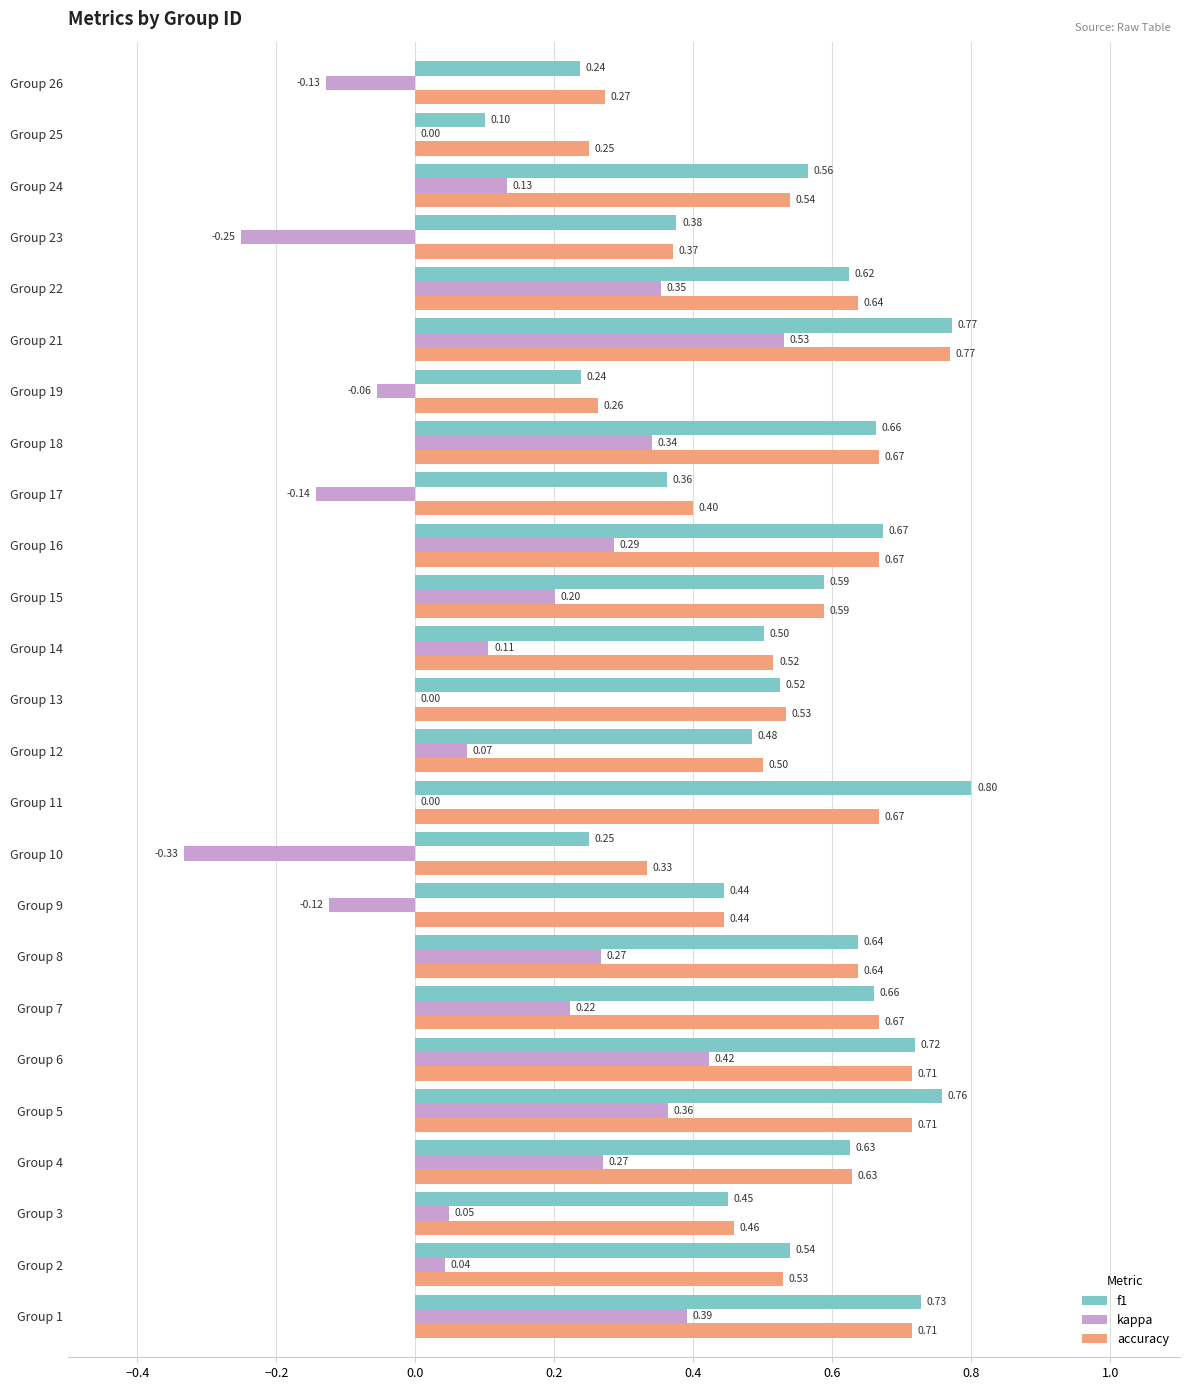

At which category is the sum across all series the highest?

Group 21